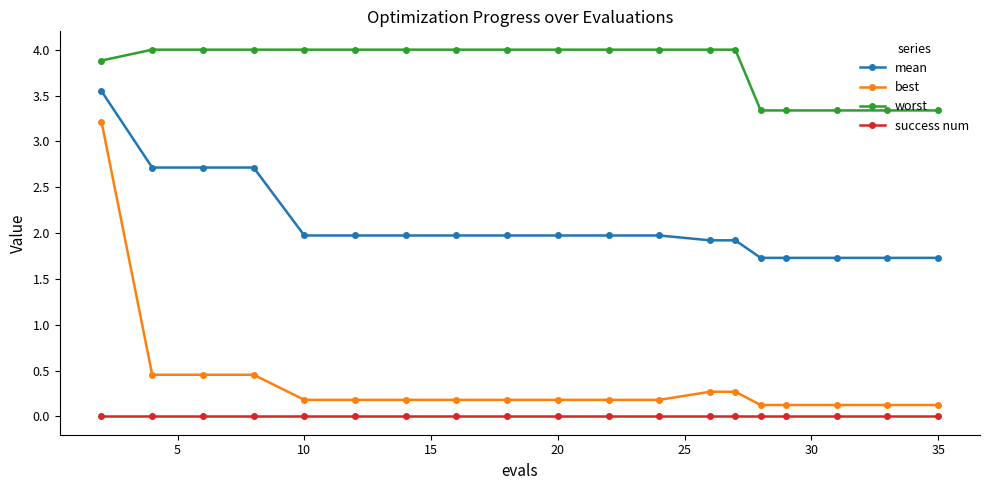

Which series has the largest range (max minus min)?

best